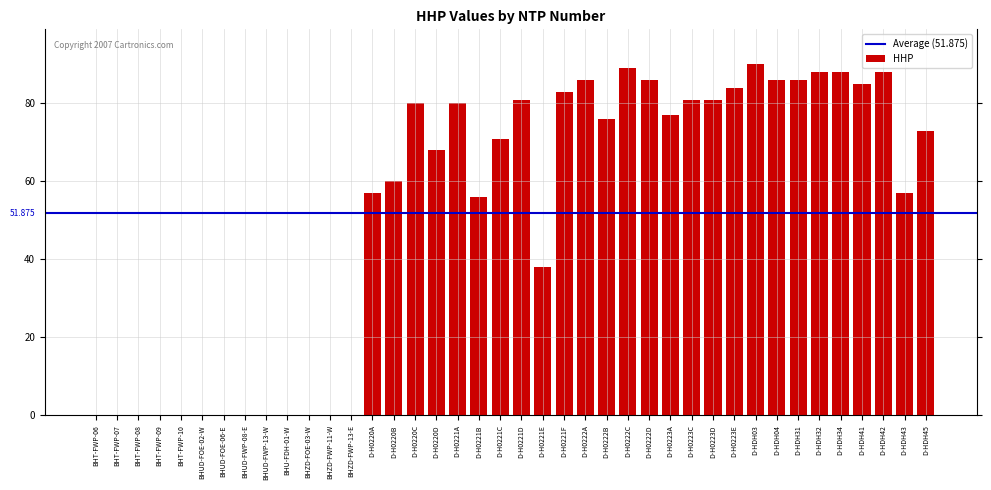

Which category has the highest value across all series?

D-HDH03